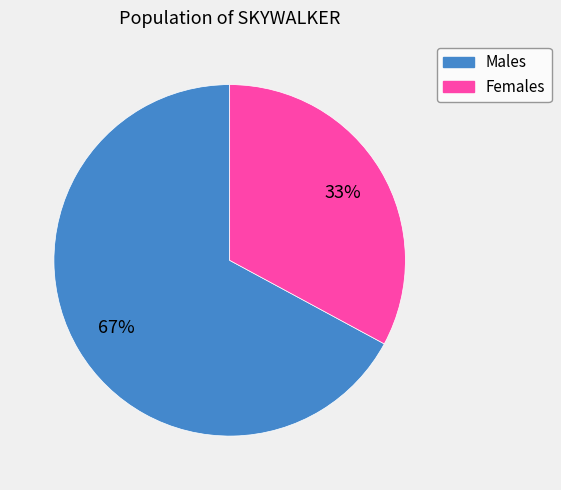

Which slice is the largest?

Males